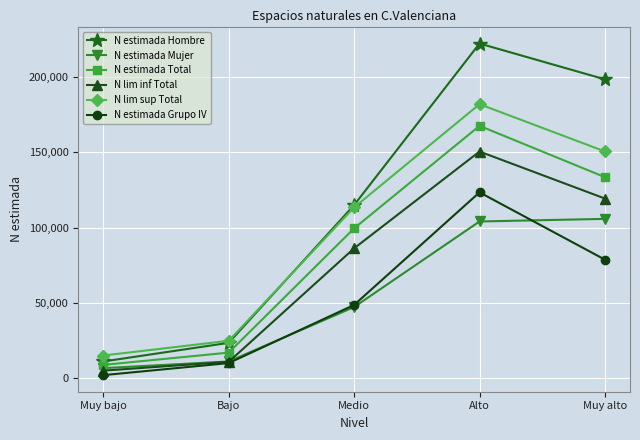

What is the label of the 2nd point from the right?

Alto